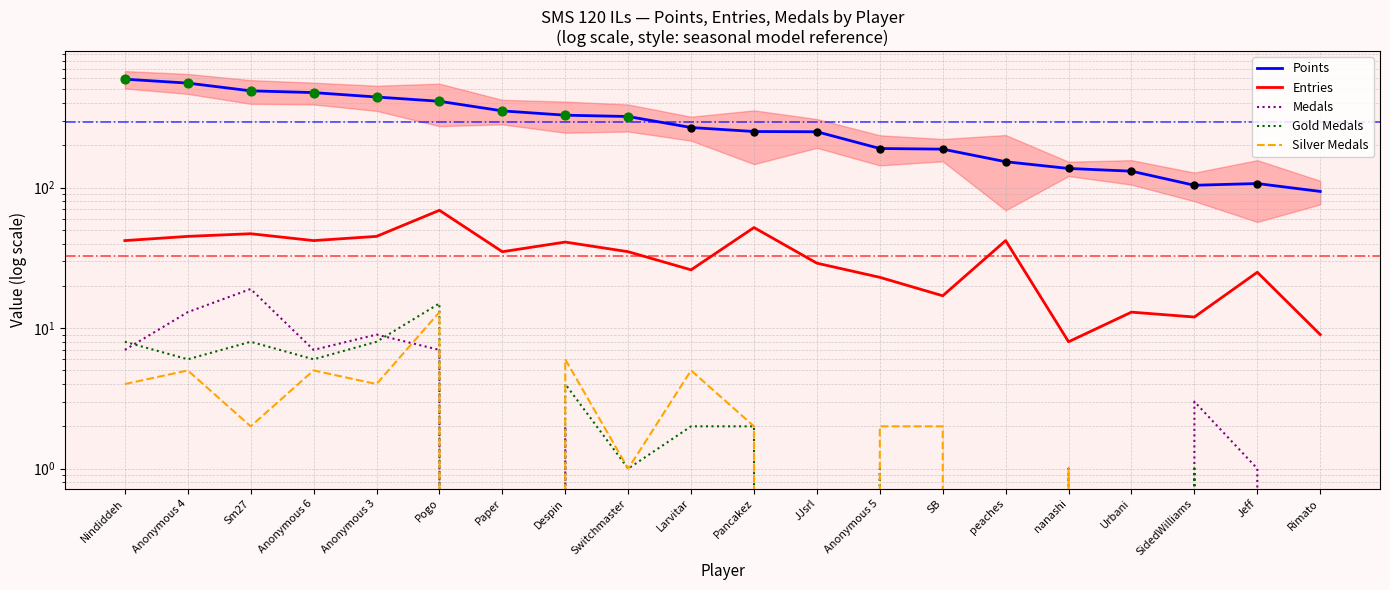

At how many categories does at least one series exceed 256?

10